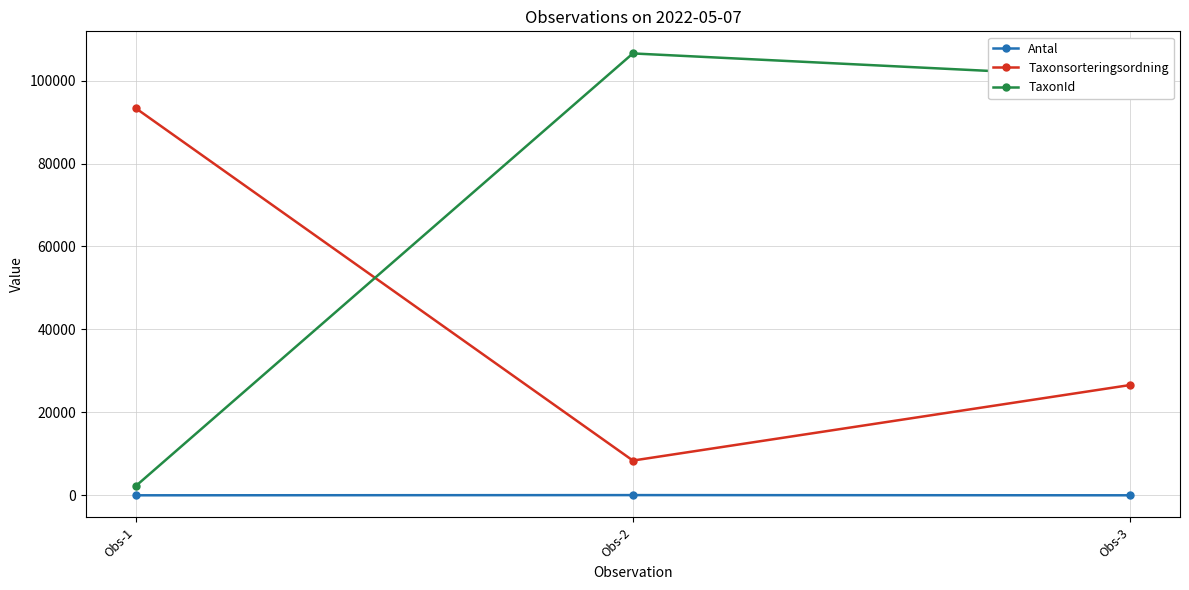

Which series changed the most between Obs-2 and Obs-3?

Taxonsorteringsordning